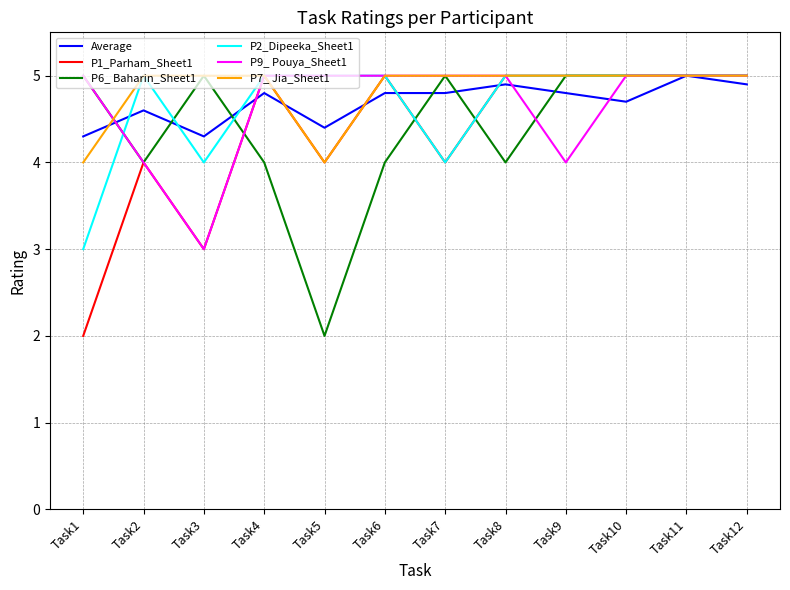

At how many categories does at least one series exceed 2?

12